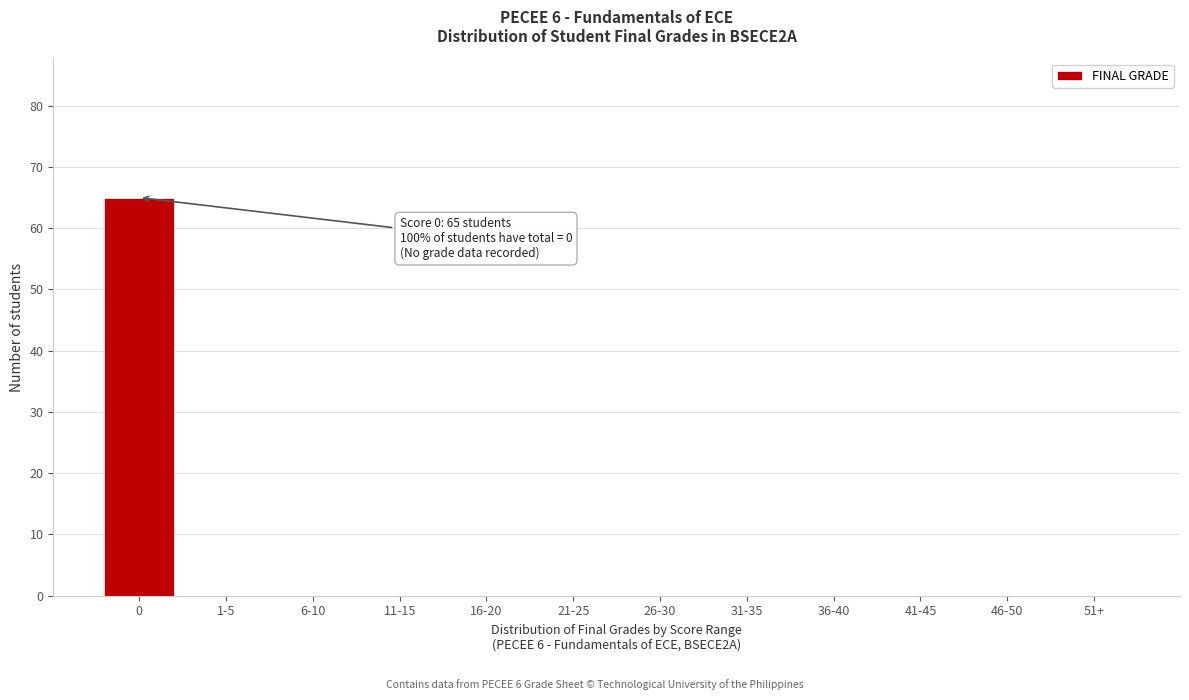

Reading right to left, extract all data points from this chart.

51+=0	46-50=0	41-45=0	36-40=0	31-35=0	26-30=0	21-25=0	16-20=0	11-15=0	6-10=0	1-5=0	0=65